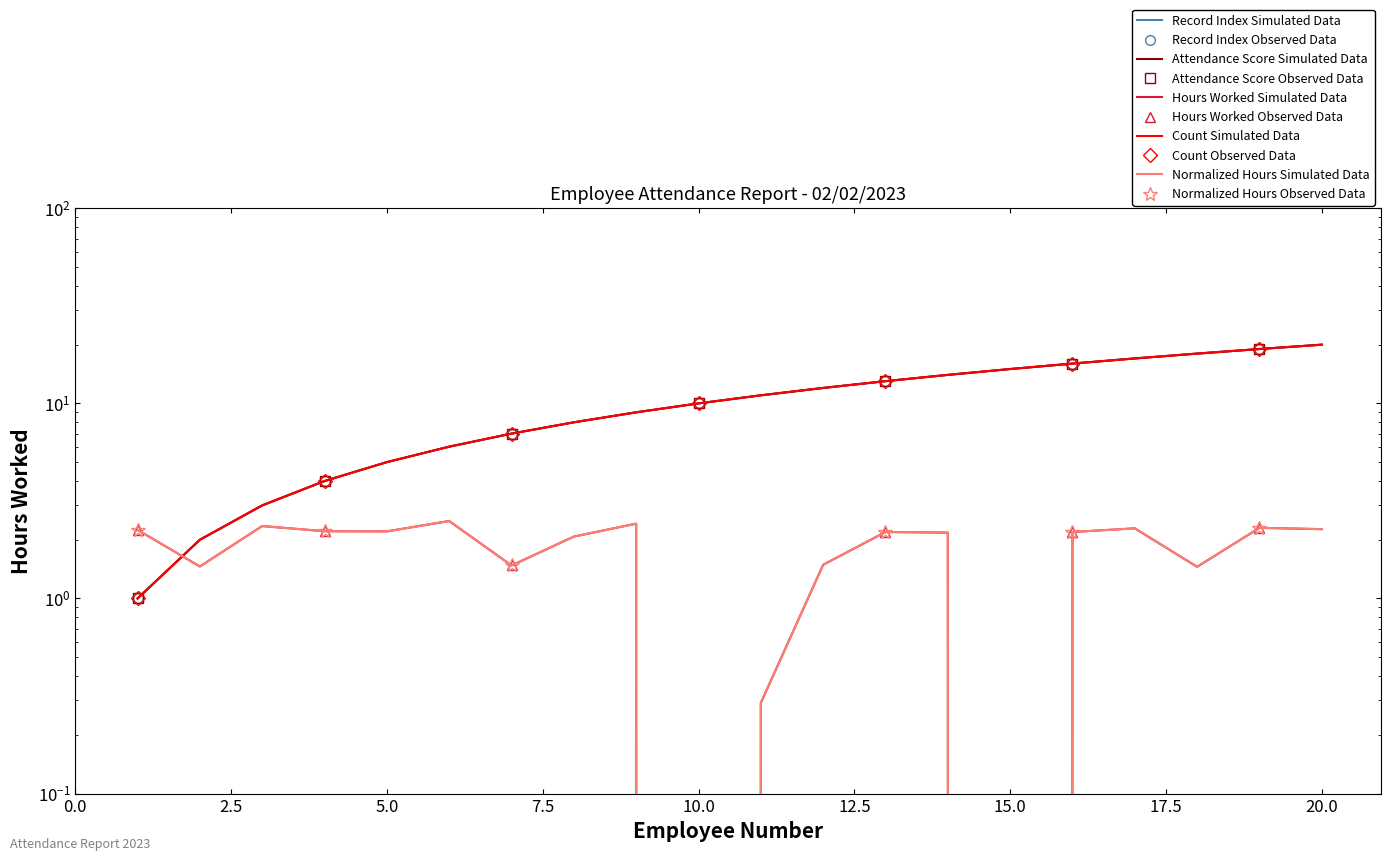

How many distinct data groups are displayed?

5